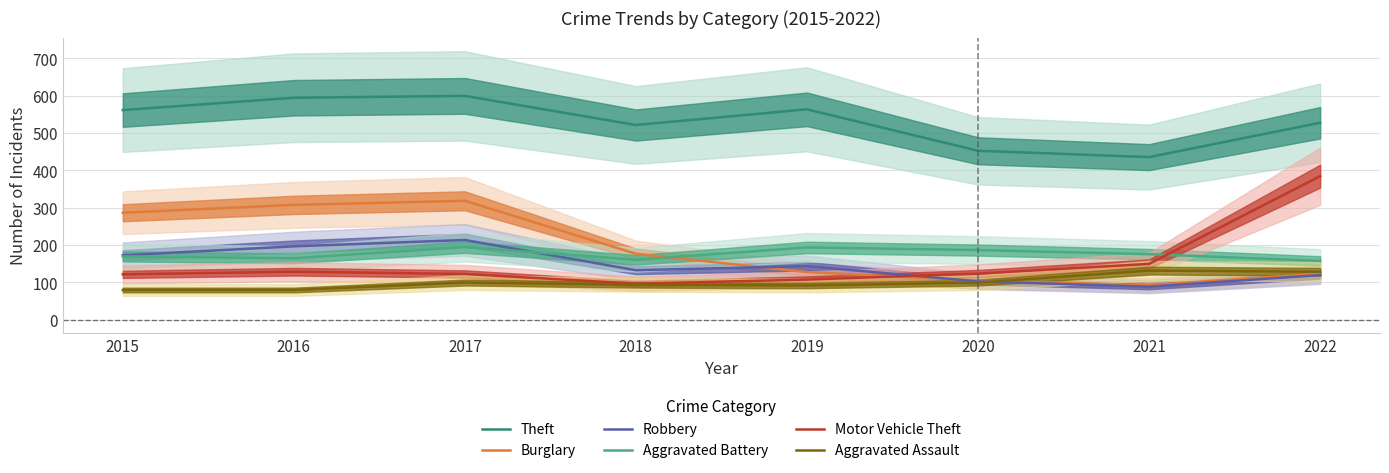

After their last crossing, which series has the higher values: Motor Vehicle Theft or Aggravated Battery?

Motor Vehicle Theft